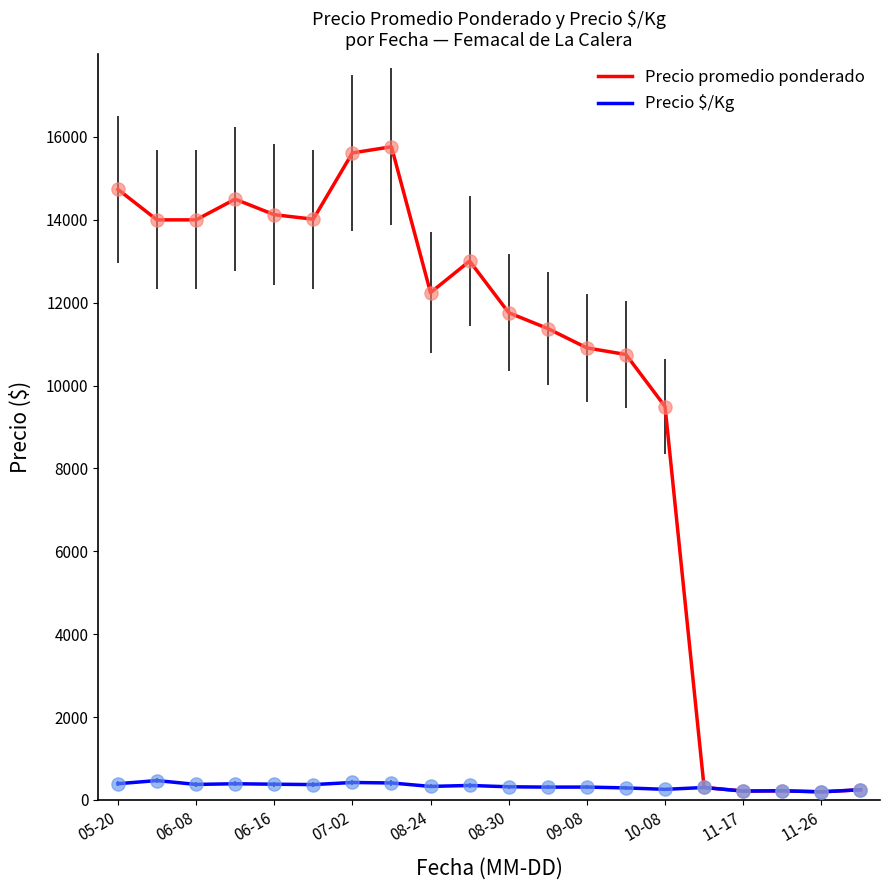

At how many categories does at least one series exceed 2817?

15